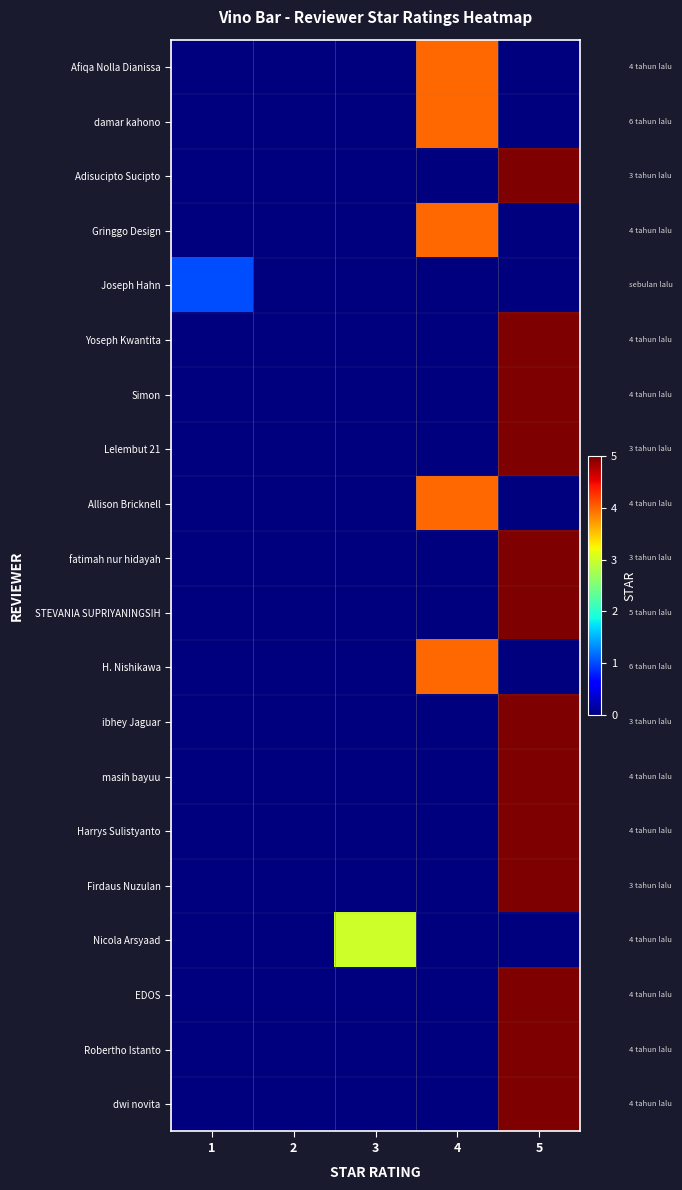

Rank the series by their maximum value, from highest to lowest.

Adisucipto Sucipto, Yoseph Kwantita, Simon, Lelembut 21, fatimah nur hidayah, STEVANIA SUPRIYANINGSIH, ibhey Jaguar, masih bayuu, Harrys Sulistyanto, Firdaus Nuzulan, EDOS, Robertho Istanto, dwi novita, Afiqa Nolla Dianissa, damar kahono, Gringgo Design, Allison Bricknell, H. Nishikawa, Nicola Arsyaad, Joseph Hahn